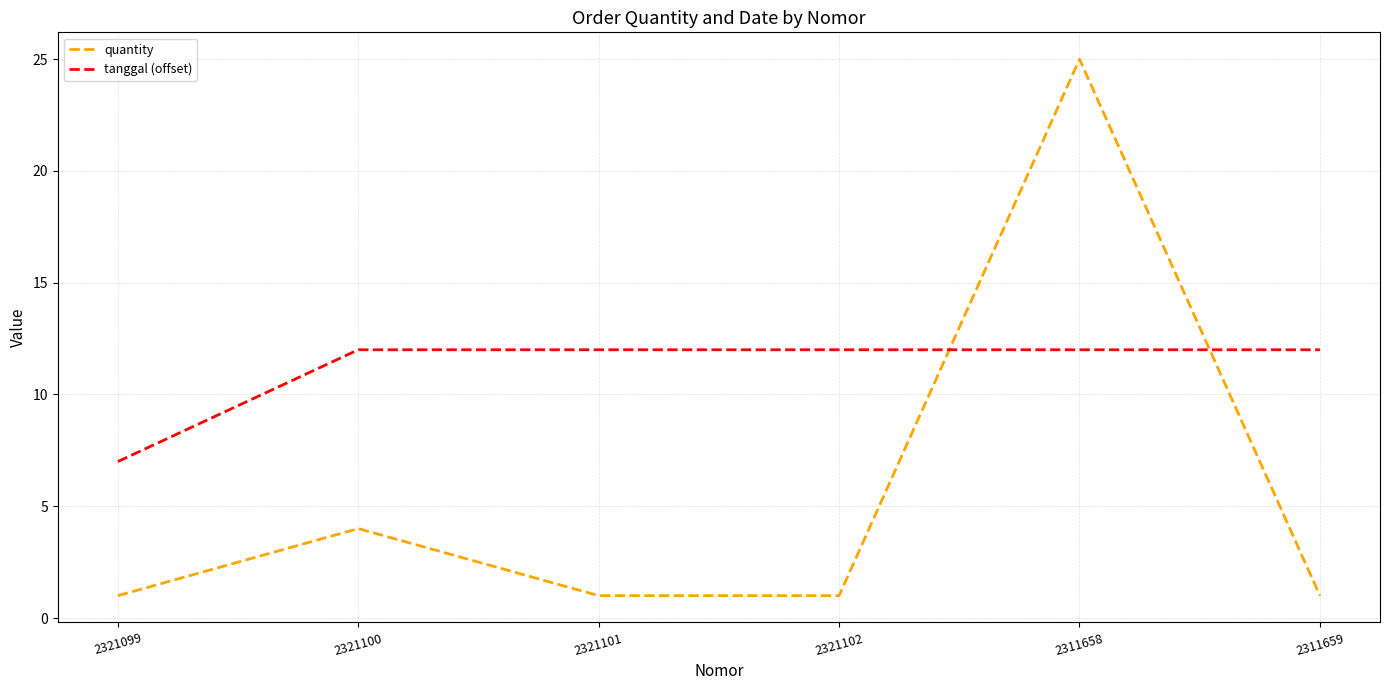

Rank the series by their maximum value, from highest to lowest.

quantity, tanggal (offset)